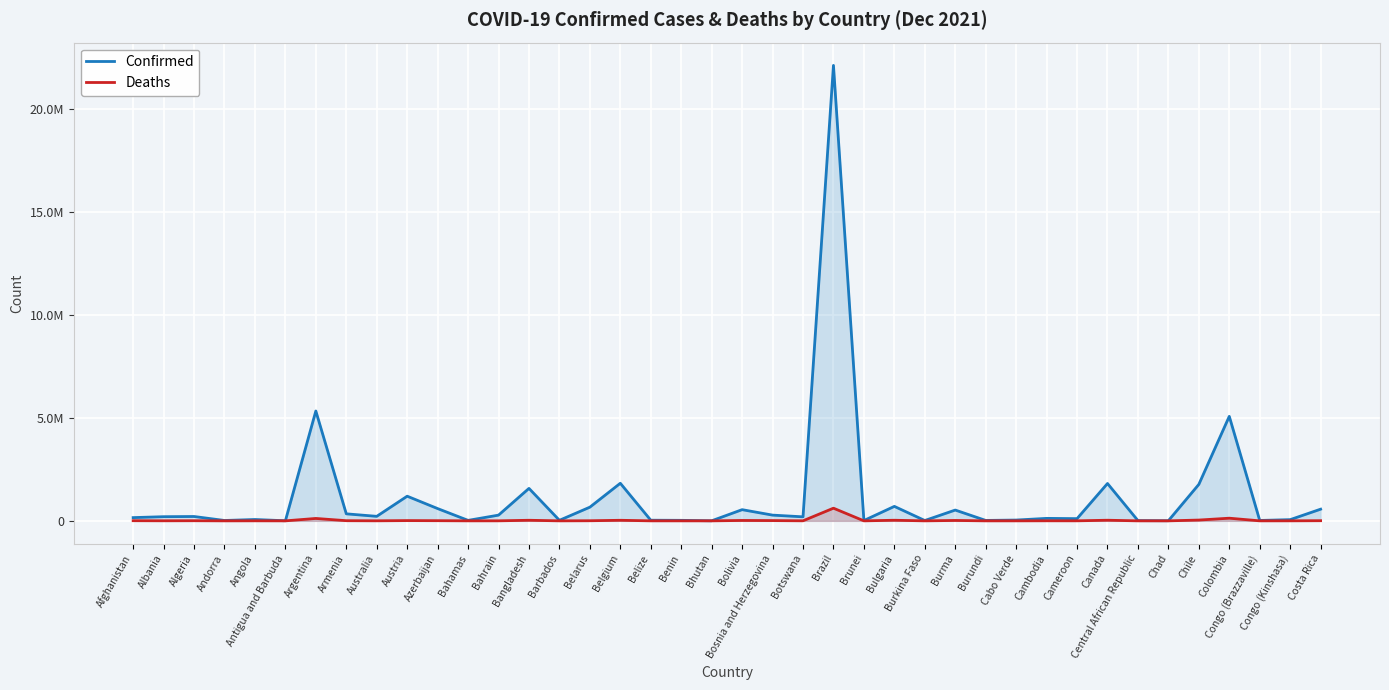

Reading right to left, transcribe all the data shown in this chart.

Confirmed: Costa Rica=567383	Congo (Kinshasa)=58319	Congo (Brazzaville)=18970	Colombia=5081064	Chile=1772547	Chad=5703	Central African Republic=11742	Canada=1816312	Cameroon=107148	Cambodia=120272	Cabo Verde=38450	Burundi=20439	Burma=524638	Burkina Faso=16000	Bulgaria=703160	Brunei=15202	Brazil=22143091	Botswana=195302	Bosnia and Herzegovina=278511	Bolivia=543390	Bhutan=2641	Benin=24863	Belize=30680	Belgium=1827467	Belarus=665125	Barbados=26095	Bangladesh=1577720	Bahrain=277831	Bahamas=22836	Azerbaijan=596388	Austria=1198478	Australia=219118	Armenia=340818	Argentina=5340676	Antigua and Barbuda=4147	Angola=65259	Andorra=18010	Algeria=211469	Albania=201730	Afghanistan=157499
Deaths: Costa Rica=7312	Congo (Kinshasa)=1107	Congo (Brazzaville)=354	Colombia=128780	Chile=38501	Chad=181	Central African Republic=101	Canada=29824	Cameroon=1804	Cambodia=2963	Cabo Verde=351	Burundi=38	Burma=19146	Burkina Faso=286	Bulgaria=28852	Brunei=98	Brazil=615636	Botswana=2419	Bosnia and Herzegovina=12780	Bolivia=19222	Bhutan=3	Benin=161	Belize=579	Belgium=27167	Belarus=5176	Barbados=238	Bangladesh=28005	Bahrain=1394	Bahamas=705	Azerbaijan=7967	Austria=12796	Australia=2056	Armenia=7691	Argentina=116646	Antigua and Barbuda=117	Angola=1735	Andorra=132	Algeria=6103	Albania=3110	Afghanistan=7316